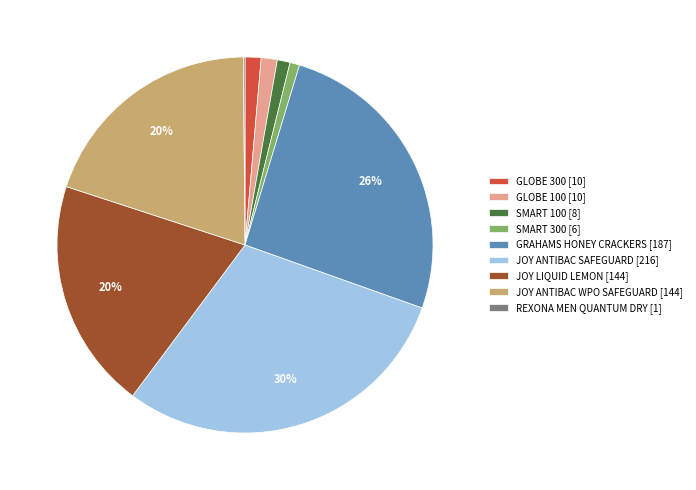

Does any single category account for the majority?

No